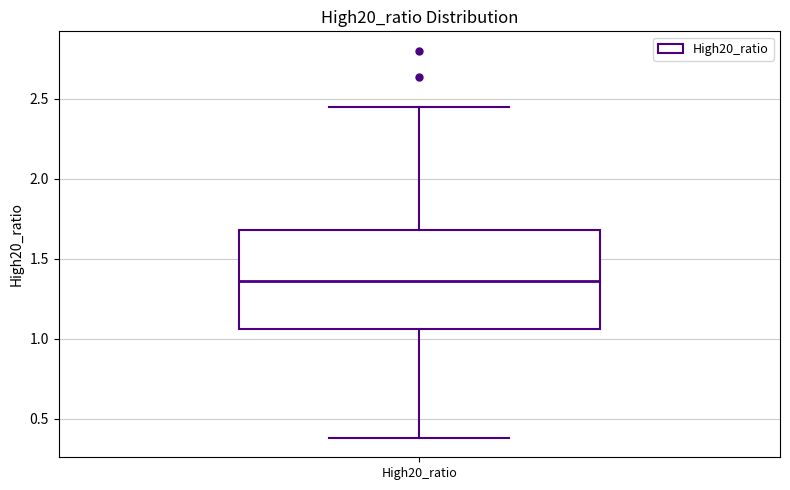

Read this box plot against the y-axis: the position of the median line, the range covered by the box, and the ends of both whiskers. The values are not printed on the chart, so give them approximately, as read against the axis.

median 1.35, box 1.05 to 1.70, whiskers 0.40 to 2.45